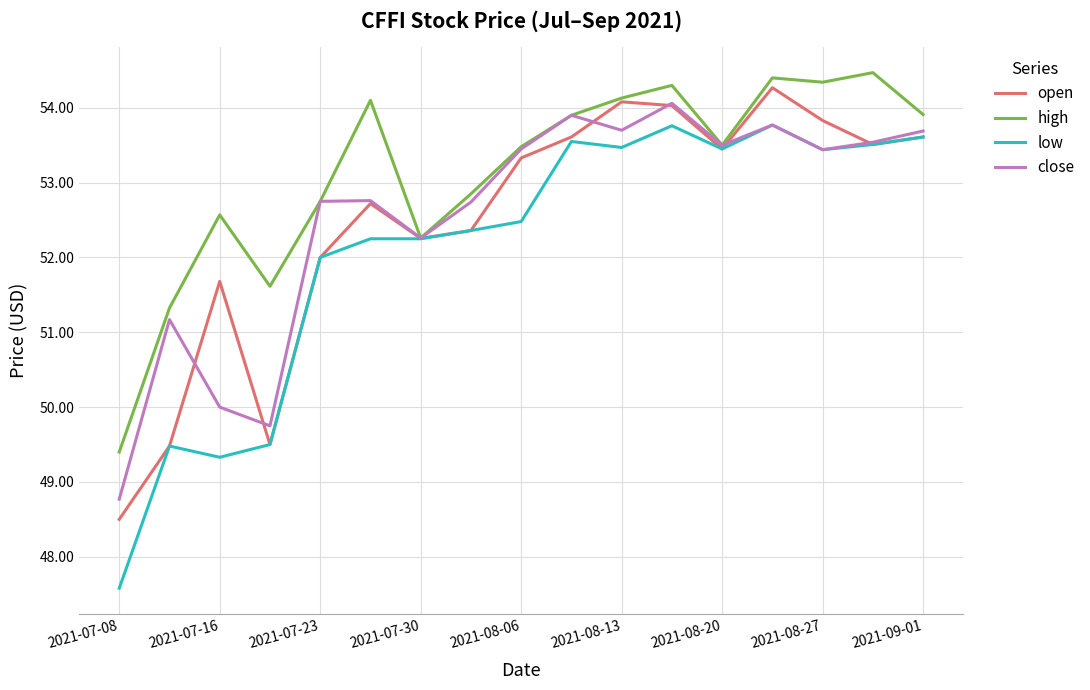

Which series has the largest range (max minus min)?

low